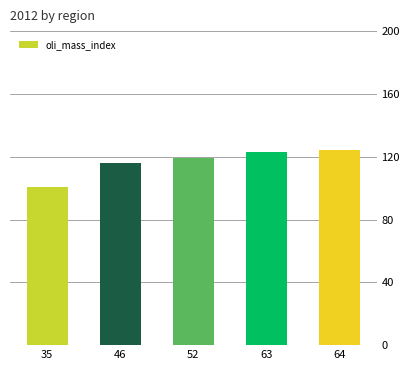

How many categories are shown in the chart?

5